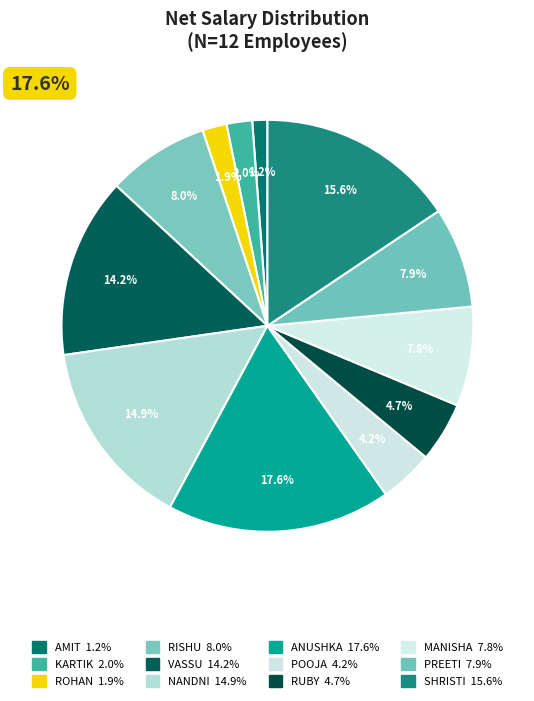

Between ANUSHKA and AMIT, which is larger?

ANUSHKA